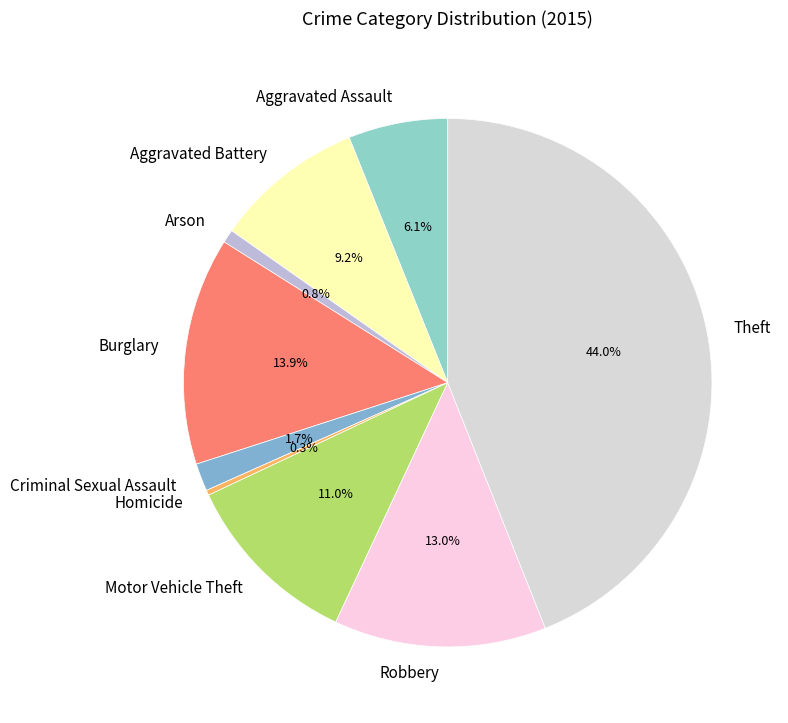

Does any single category account for the majority?

No